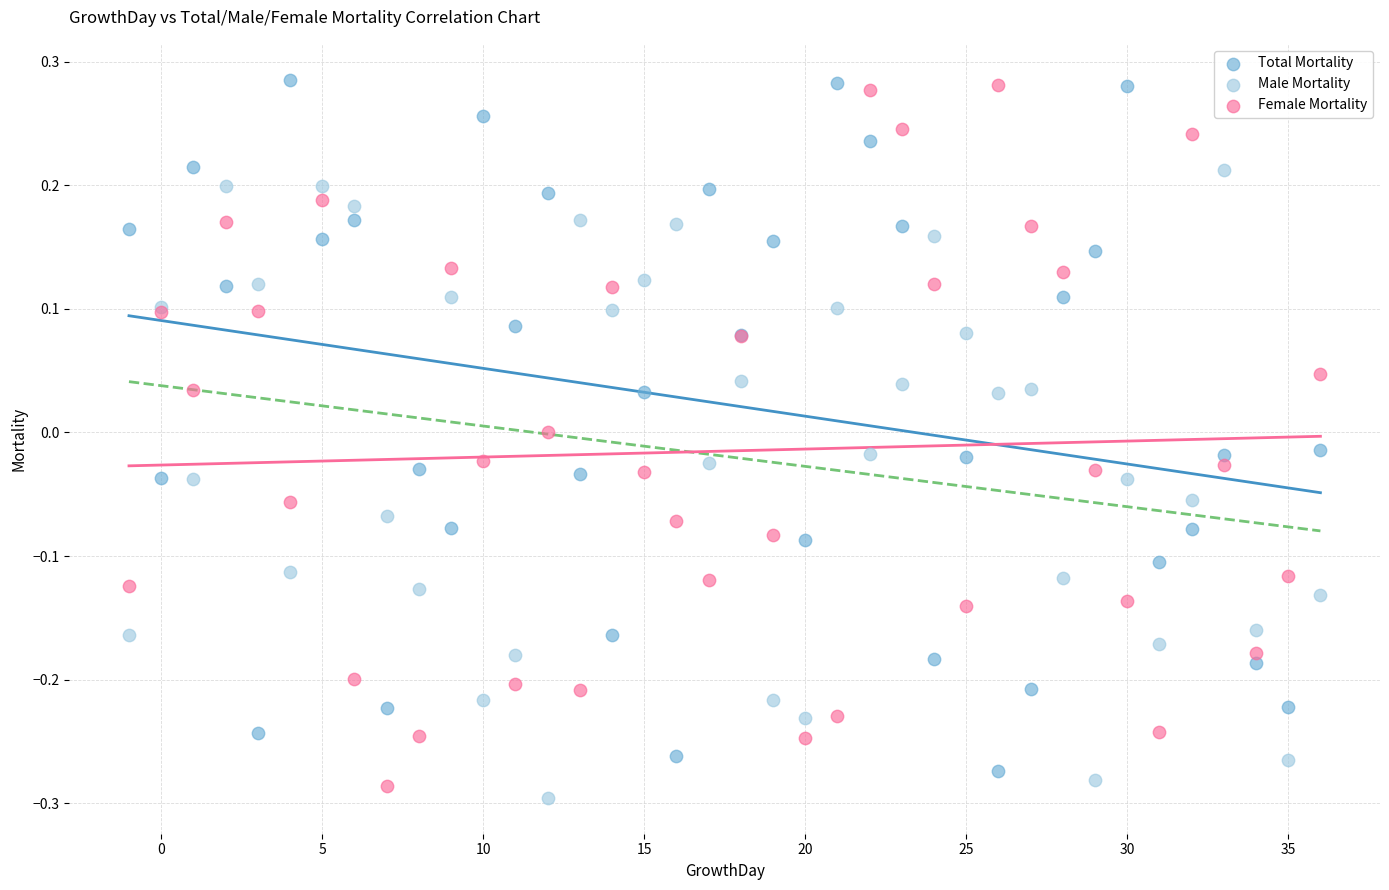

What is the X range (max minus min) for the scatter plot?

37.0